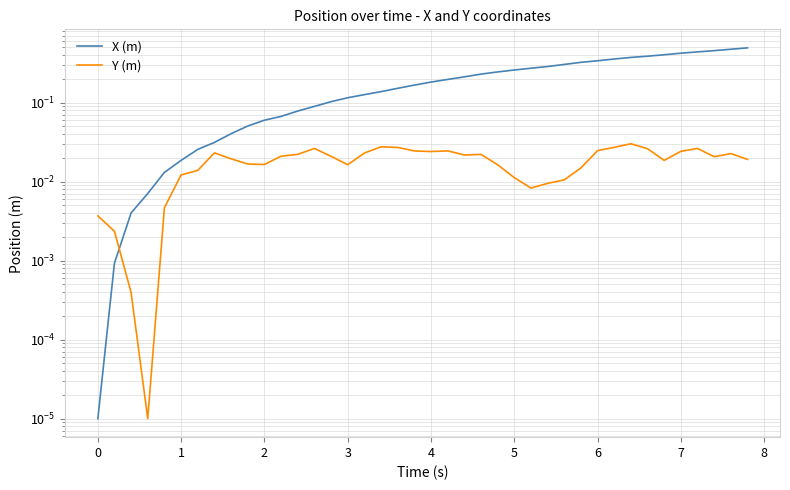

What is the sum of all X (m) values?

7.9